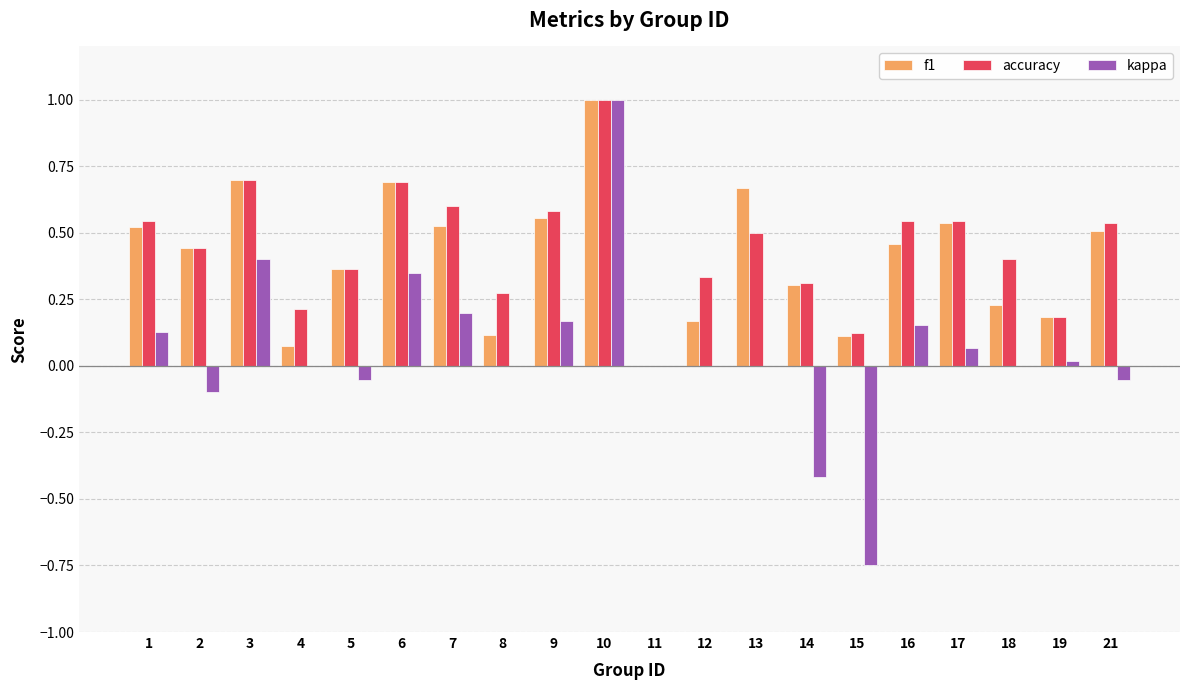

The value of accuracy at 2 is 0.4. True or false?

True